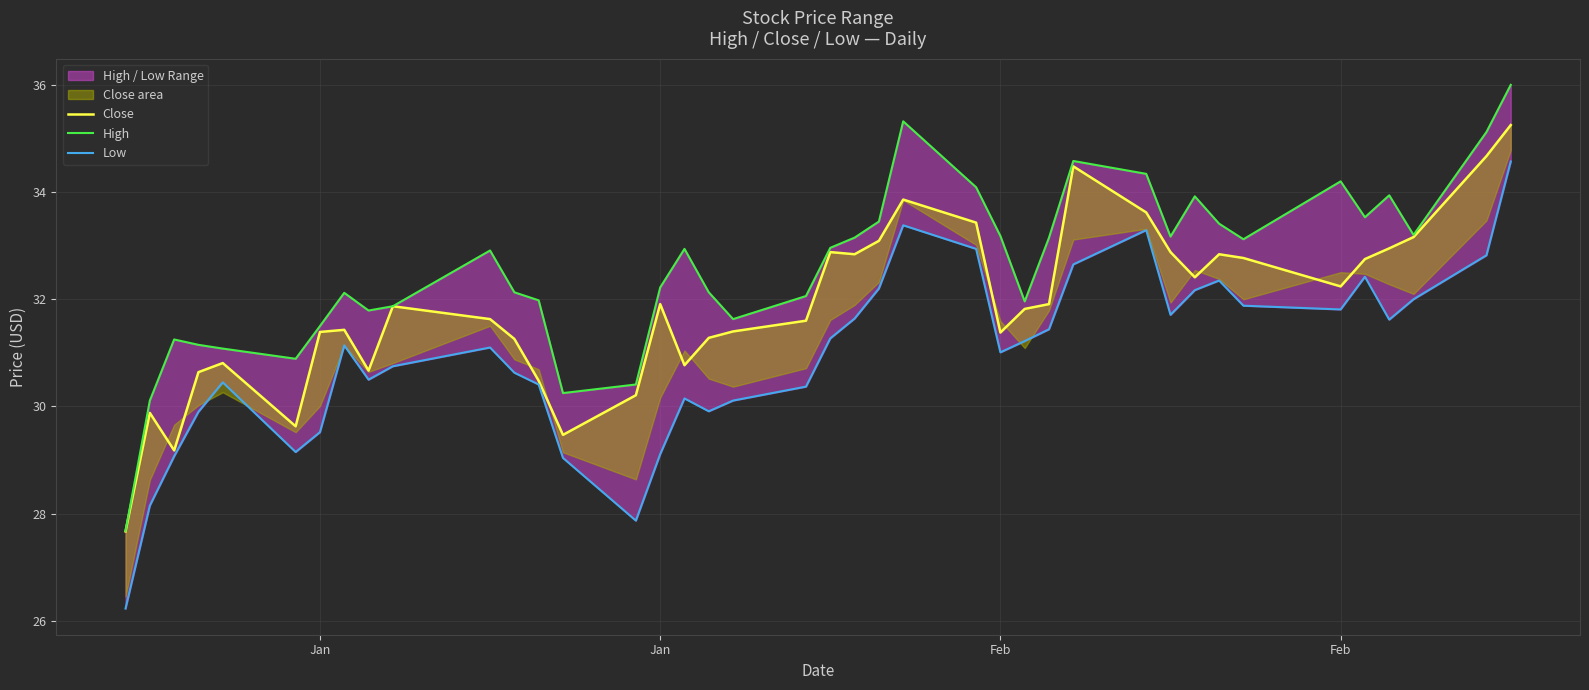

True or false: High has a value of 10.2 at Feb.

False